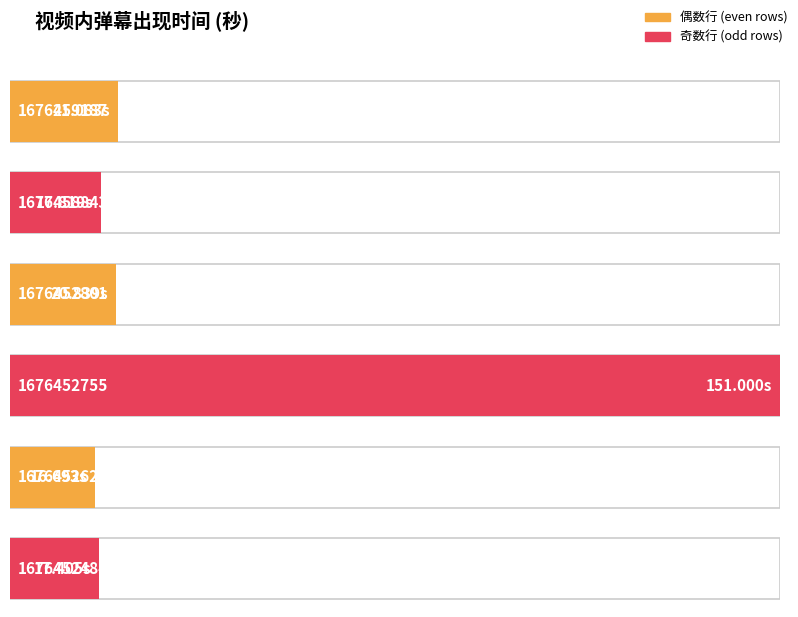

What is the maximum value shown in the chart?

151.0